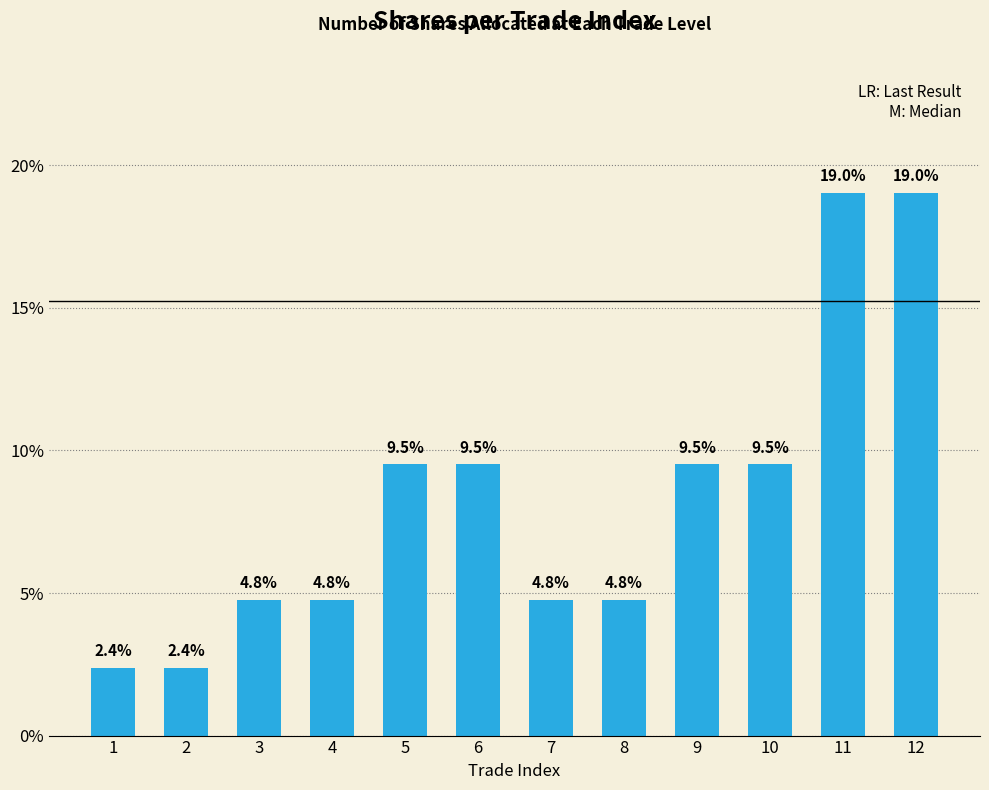

Does the chart contain any negative values?

No